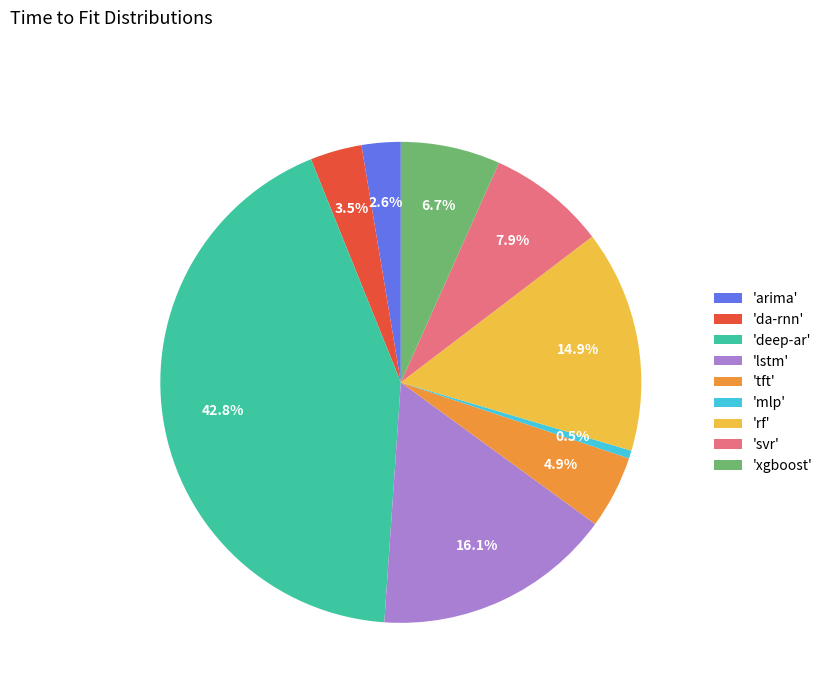

How many segments does this pie chart have?

9